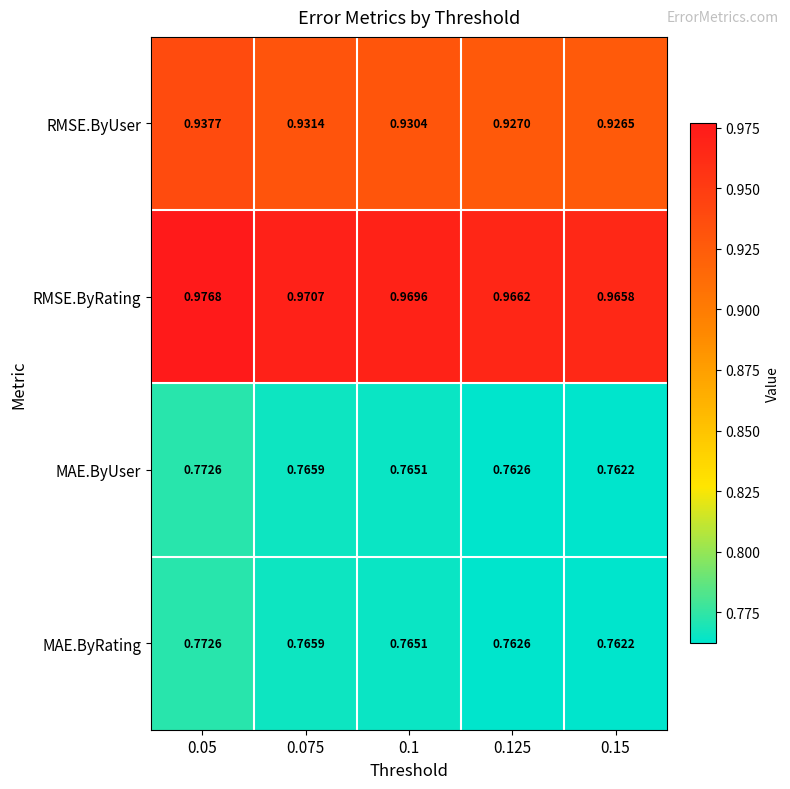

Is the value of MAE.ByRating at 0.15 greater than the value of RMSE.ByUser at 0.1?

No